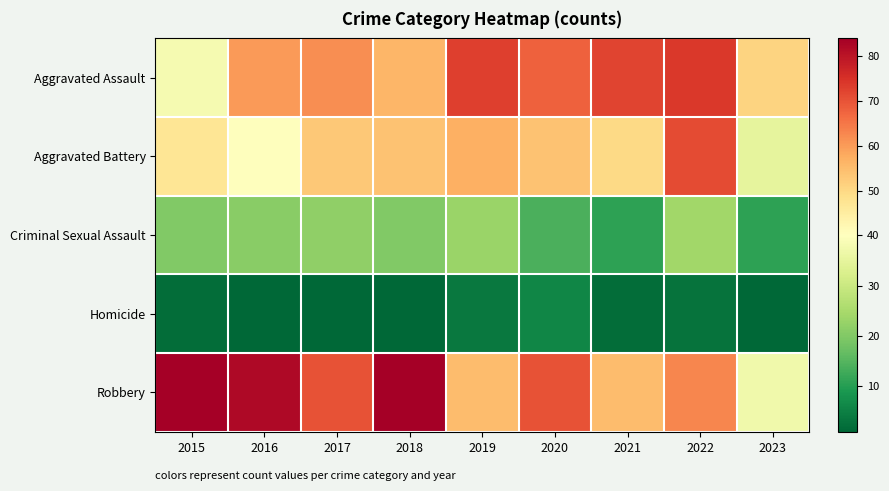

Count the number of categories in the chart.

9